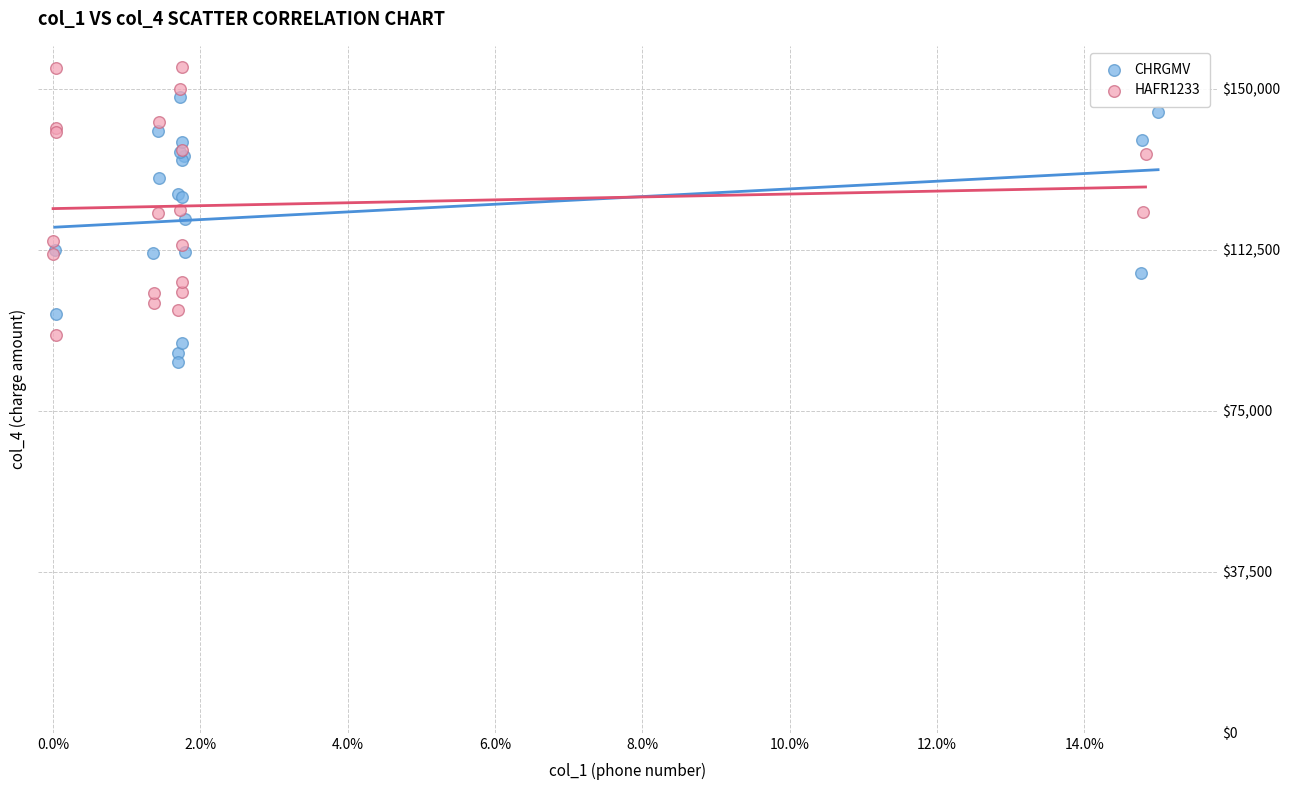

Which series reaches the maximum Y coordinate?

HAFR1233